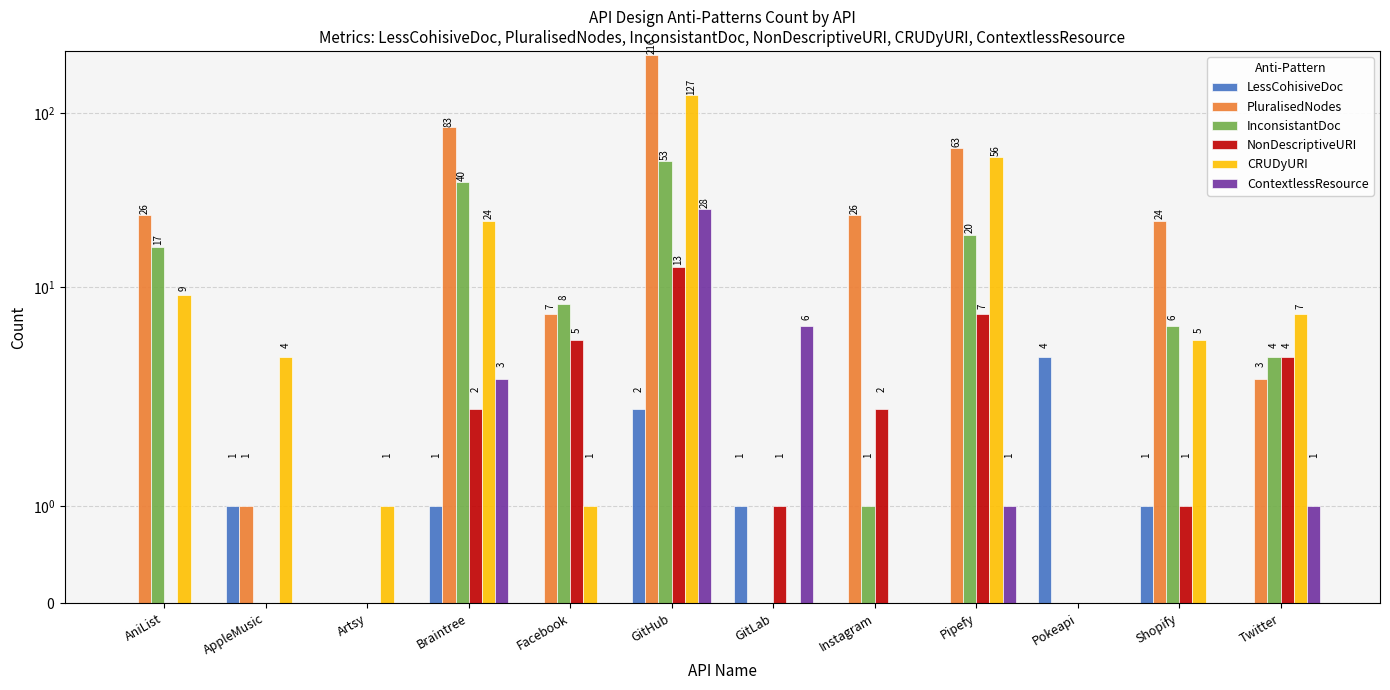

List the series in order of their peak value, highest first.

PluralisedNodes, CRUDyURI, InconsistantDoc, ContextlessResource, NonDescriptiveURI, LessCohisiveDoc